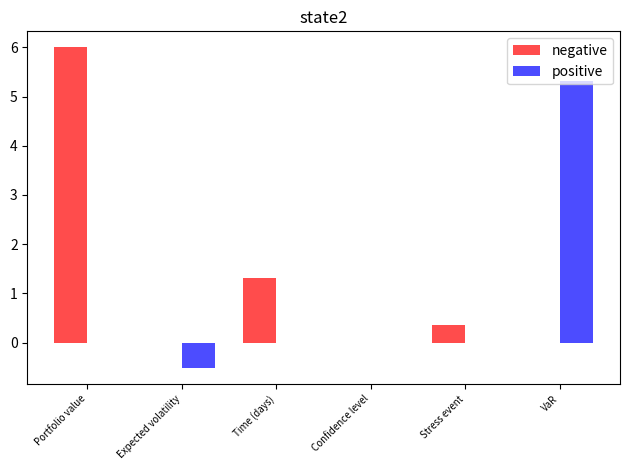

True or false: positive has a value of 2.6 at Stress event.

False